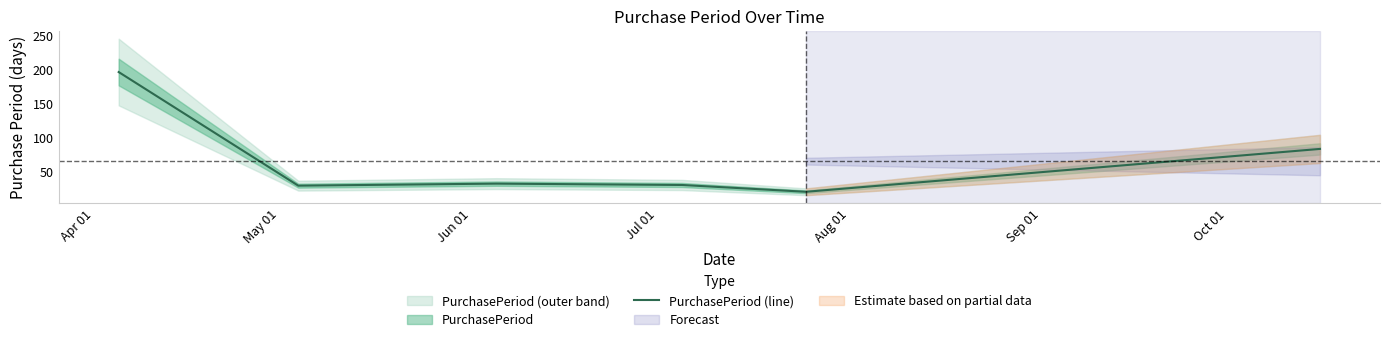

Does the chart have visible grid lines?

No